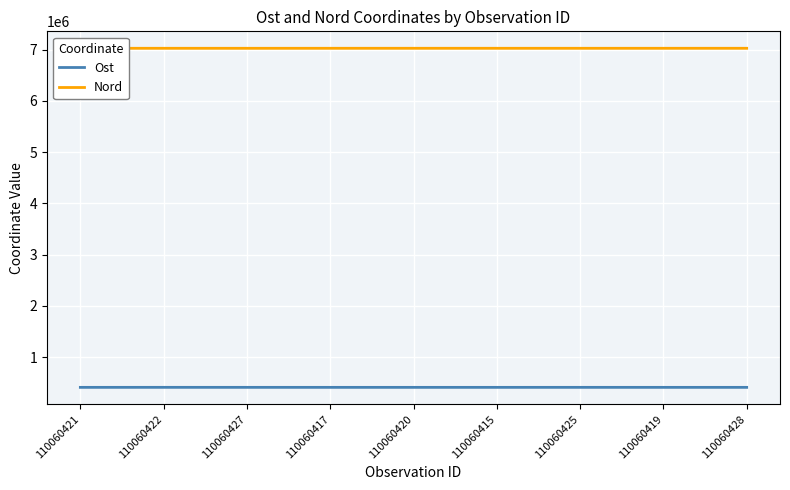

What position from the left is 110060422?

2